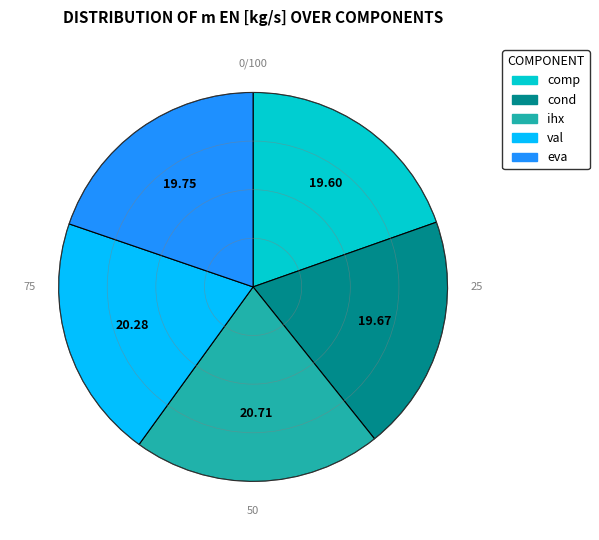

Is there any slice that represents more than half of the pie?

No